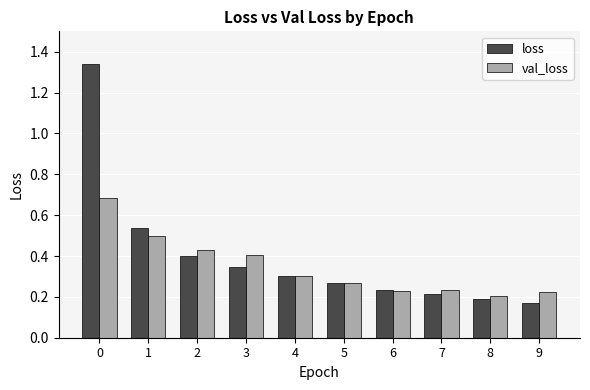

Which series has the widest spread of values?

loss